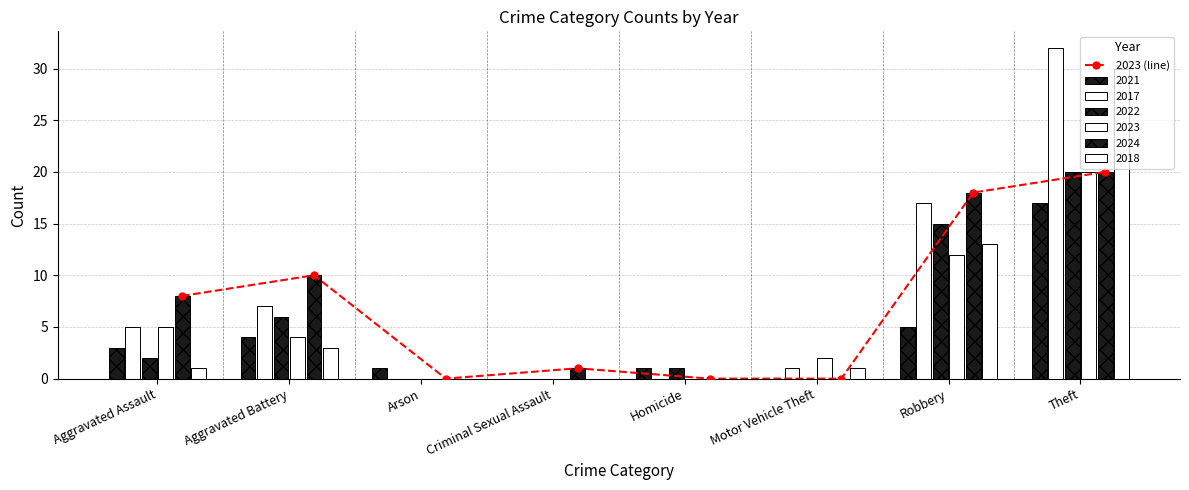

List the labels in order of value, smallest first.

Arson, Homicide, Motor Vehicle Theft, Criminal Sexual Assault, Aggravated Assault, Aggravated Battery, Robbery, Theft